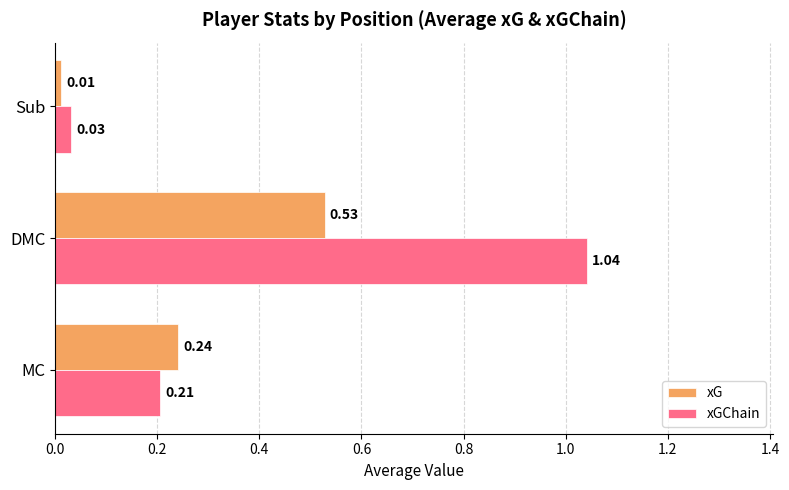

What is the sum of the xGChain values at MC and DMC?

1.2